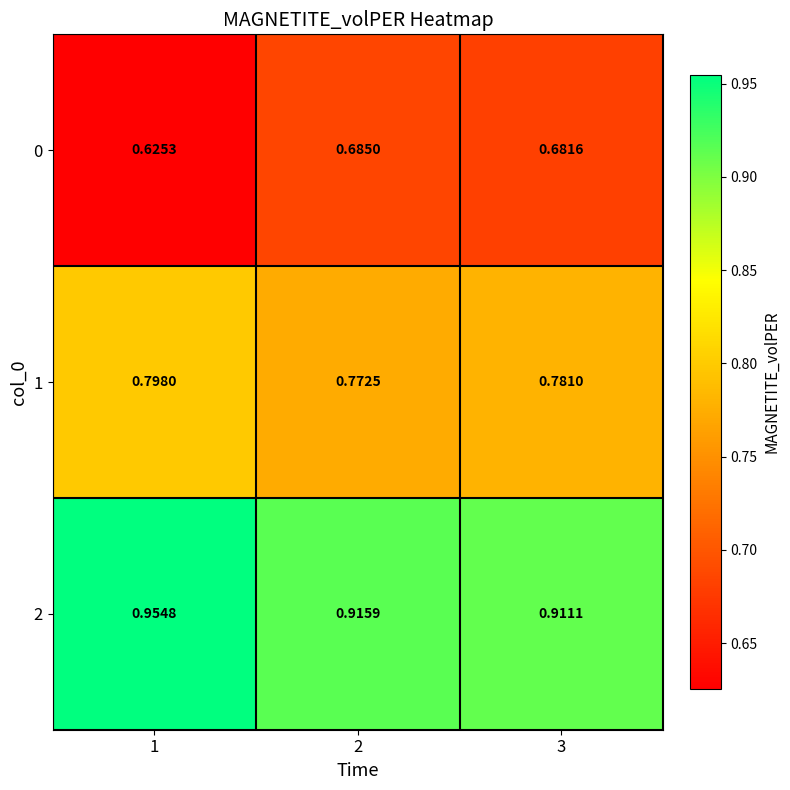

Which series has the largest total across all categories?

2